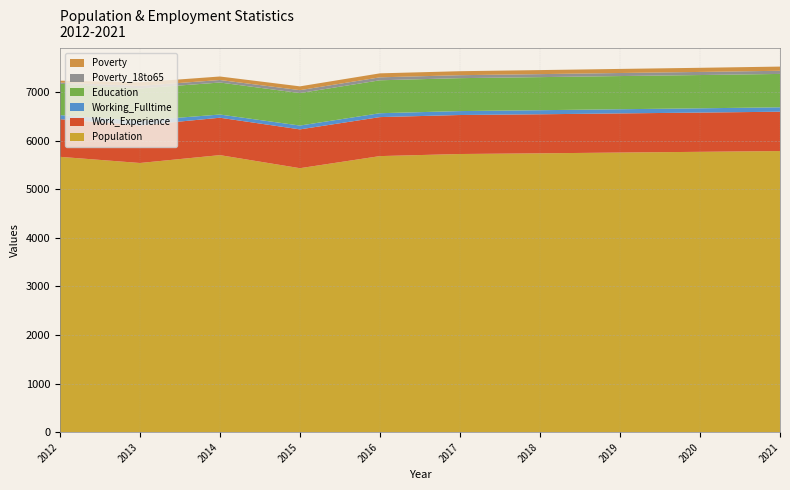

Reading left to right, extract all data points from this chart.

Population: 2012=5670	2013=5543	2014=5705	2015=5436	2016=5685	2017=5728	2018=5742	2019=5758	2020=5773	2021=5789
Work_Experience: 2012=775	2013=775	2014=770	2015=799	2016=803	2017=803	2018=804	2019=806	2020=808	2021=810
Working_Fulltime: 2012=84	2013=96	2014=66	2015=79	2016=80	2017=81	2018=84	2019=86	2020=88	2021=91
Education: 2012=646	2013=664	2014=659	2015=669	2016=678	2017=678	2018=681	2019=683	2020=685	2021=687
Poverty_18to65: 2012=24	2013=53	2014=52	2015=60	2016=61	2017=61	2018=62	2019=63	2020=64	2021=65
Poverty: 2012=39	2013=73	2014=72	2015=78	2016=82	2017=82	2018=83	2019=84	2020=85	2021=86